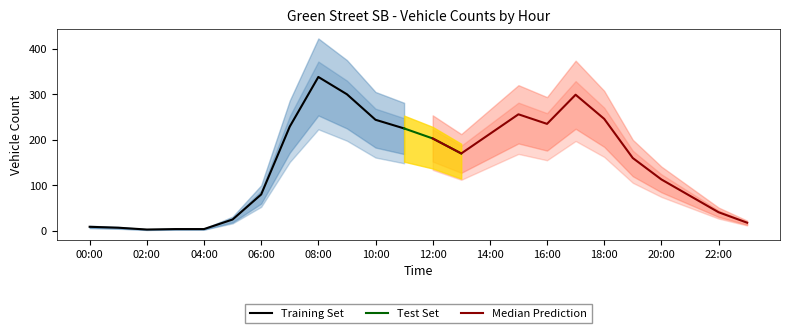

What position from the left is 16:00?

17